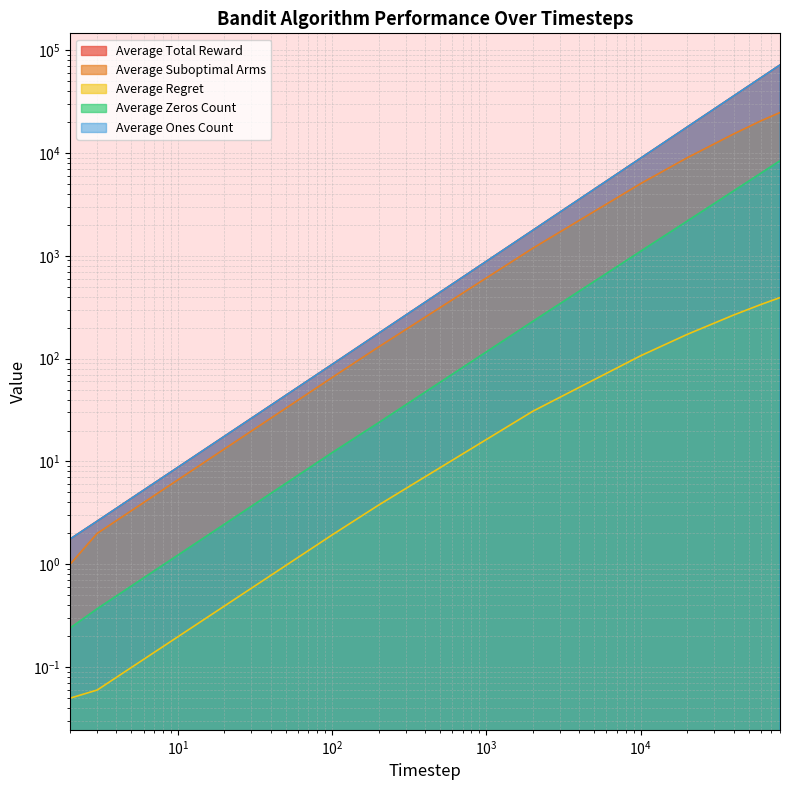

Reading right to left, transcribe all the data shown in this chart.

Average Total Reward: 71609.3	53668.3	35734.0	17829.0	8893.1	1769.6	176.2	87.8	2.6	1.8
Average Suboptimal Arms: 24693.4	20471.9	15273.5	8967.8	5032.7	1184.7	129.9	65.6	2.0	1.0
Average Regret: 392.0	335.6	265.2	172.0	106.7	30.8	3.8	1.9	0.1	0.0
Average Zeros Count: 8390.7	6331.7	4266.0	2171.0	1106.9	230.4	23.8	12.2	0.4	0.2
Average Ones Count: 71609.3	53668.3	35734.0	17829.0	8893.1	1769.6	176.2	87.8	2.6	1.8